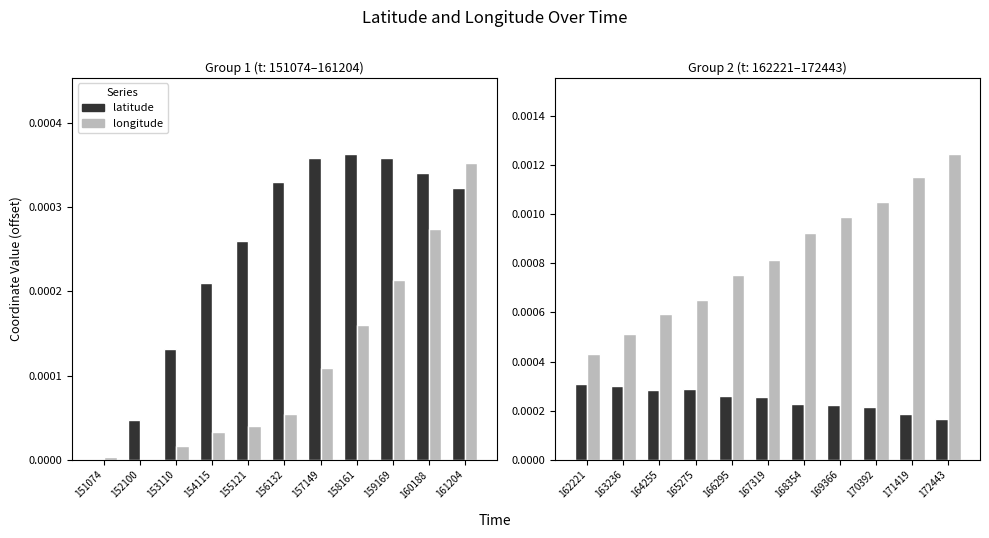

Which series changed the most between 167319 and 169366?

longitude